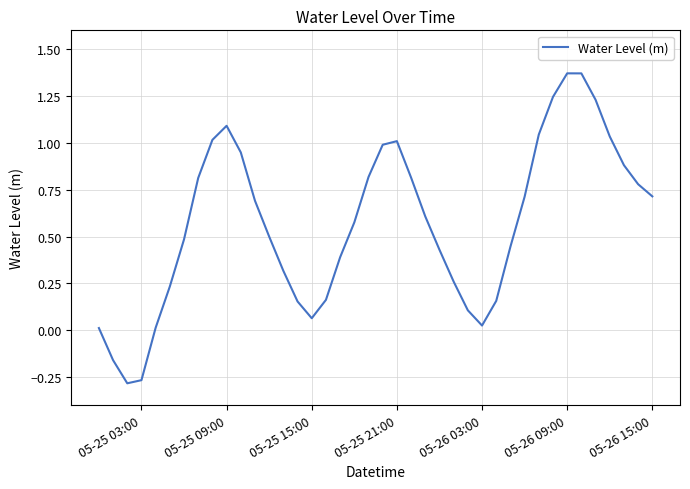

What is the difference between the maximum and minimum values?

1.7